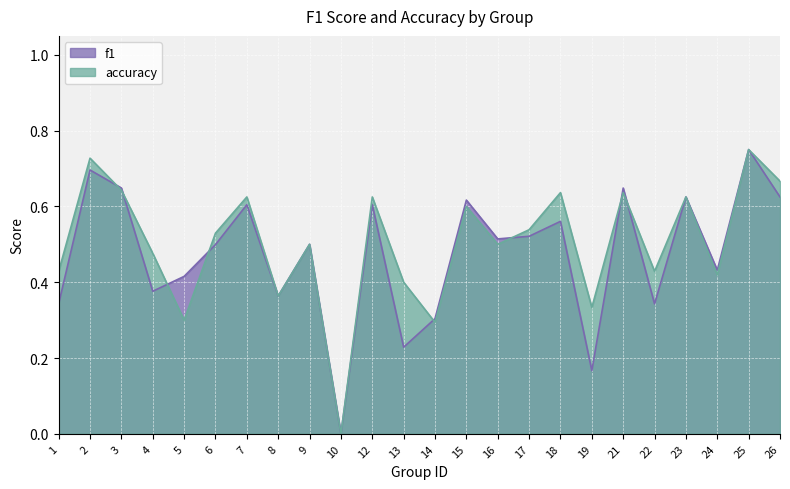

What is the sum of the accuracy values at 3 and 1?

1.1